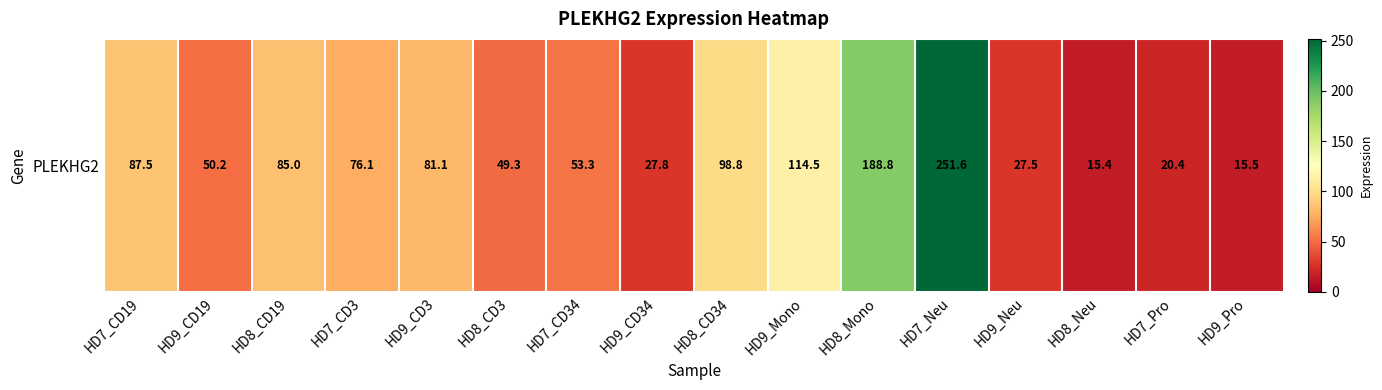

Which has a higher value, HD9_CD3 or HD9_Neu?

HD9_CD3